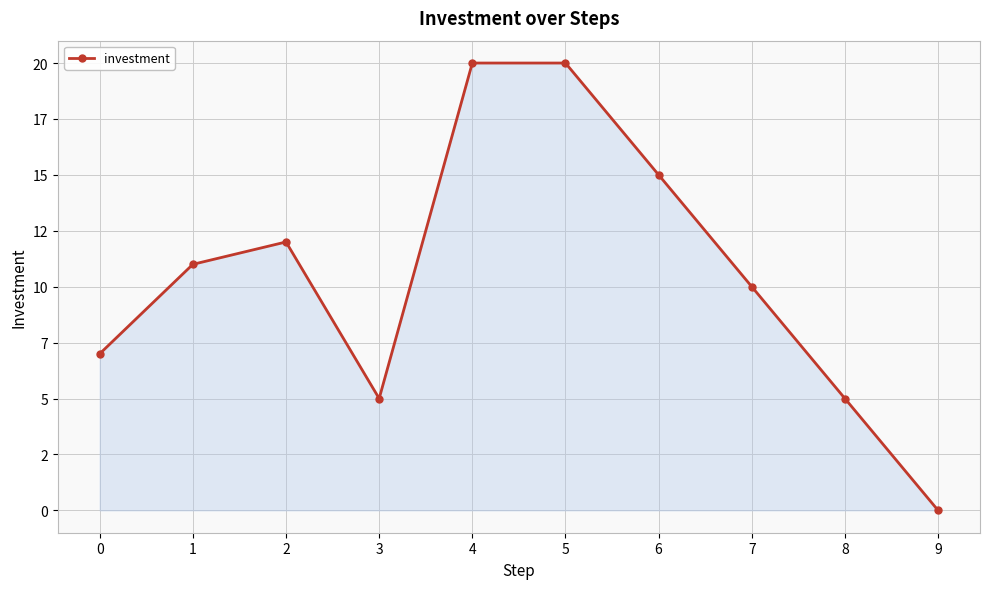

Rank the categories by value from lowest to highest.

9, 3, 8, 0, 7, 1, 2, 6, 4, 5